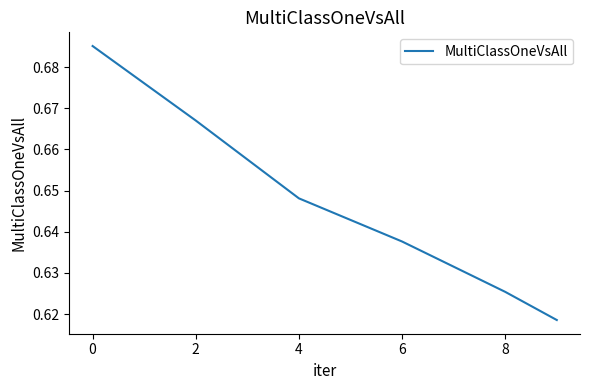

What is the sum of all values?

3.9